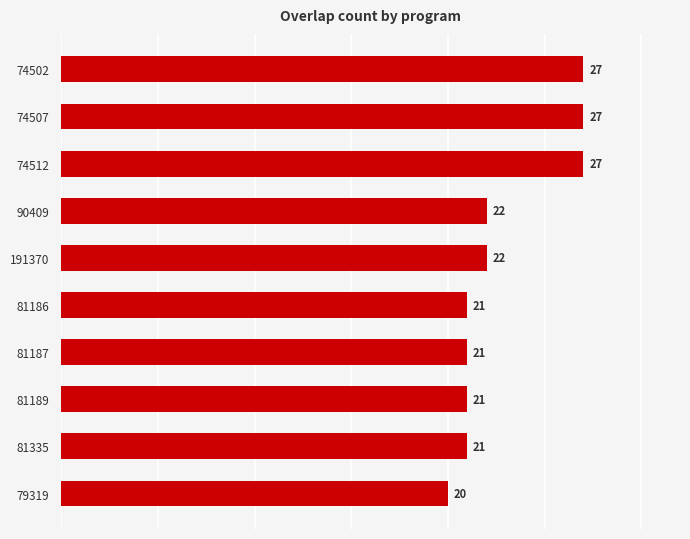

Is it true that the value at 90409 is 22?

True